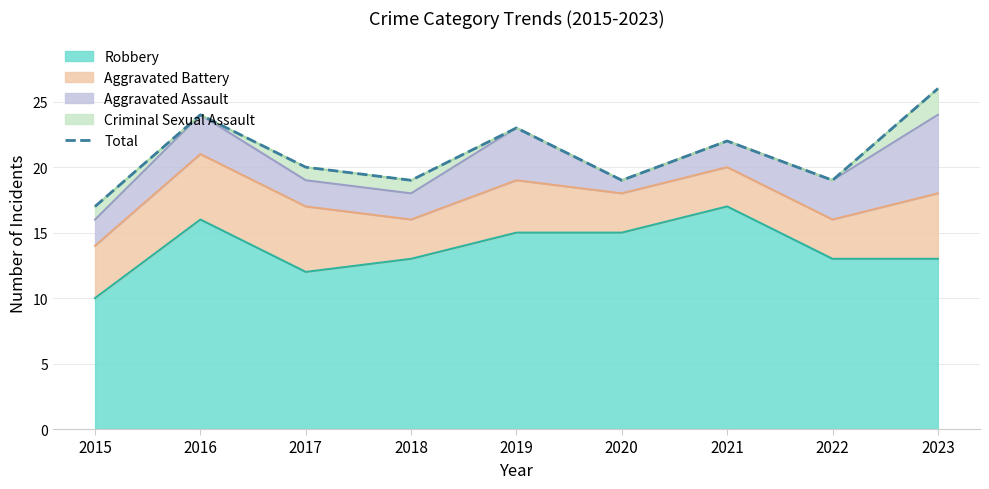

Which has a higher value, 2016 or 2015?

2016